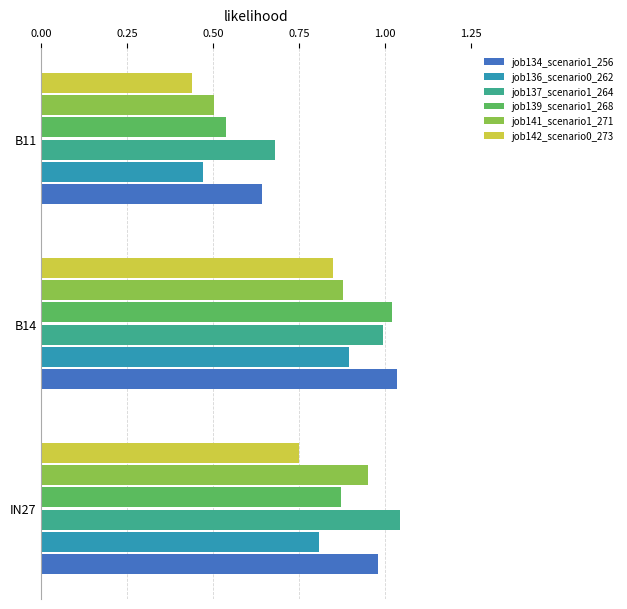

At which category is the sum across all series the highest?

B14